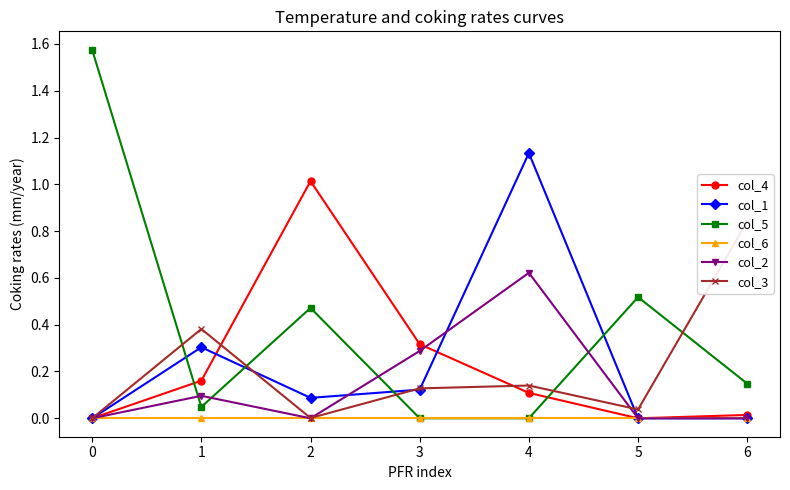

Which category has the highest value in the col_3 series?

6